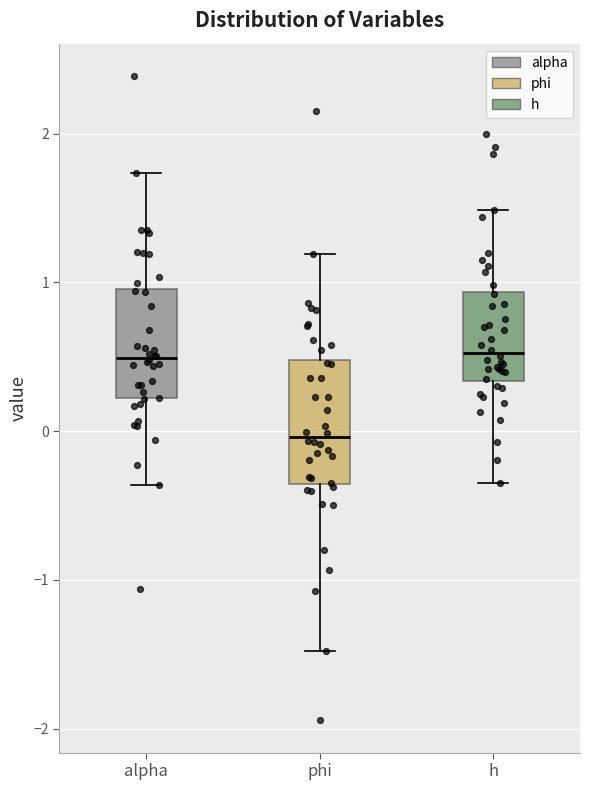

Reading left to right, read every box against the y-axis: the position of its median line, the range the box covers, and the ends of its whiskers. The values are not printed on the chart, so give them approximately, as read against the axis.

alpha: median 0.5, box 0.2 to 1.0, whiskers -0.4 to 1.7
phi: median 0.0, box -0.4 to 0.5, whiskers -1.5 to 1.2
h: median 0.5, box 0.3 to 0.9, whiskers -0.3 to 1.5